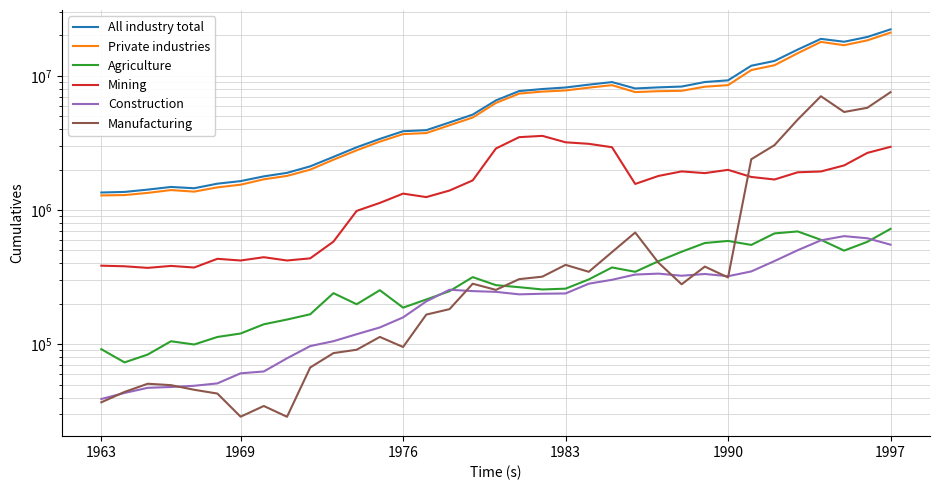

What is the total value across all series at 28?

27988502